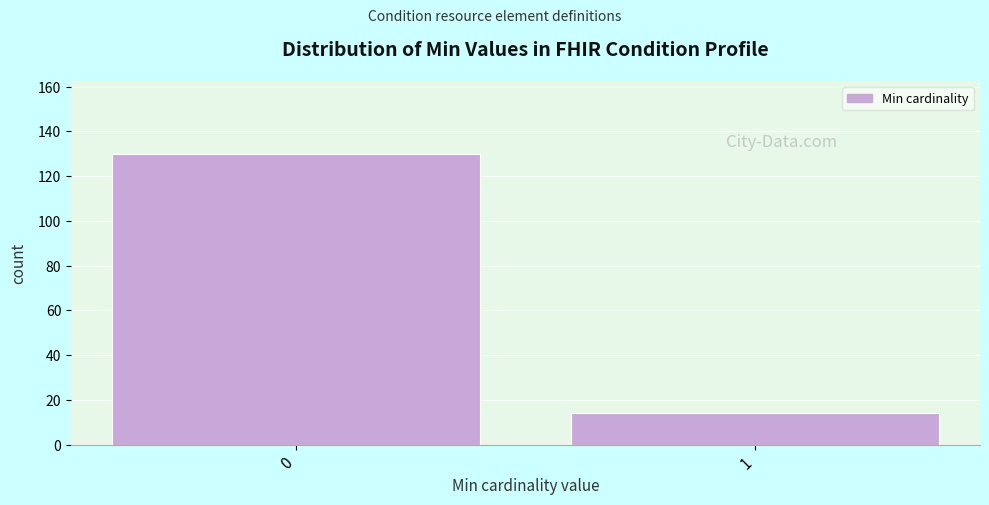

Reading left to right, transcribe all the data shown in this chart.

130	14